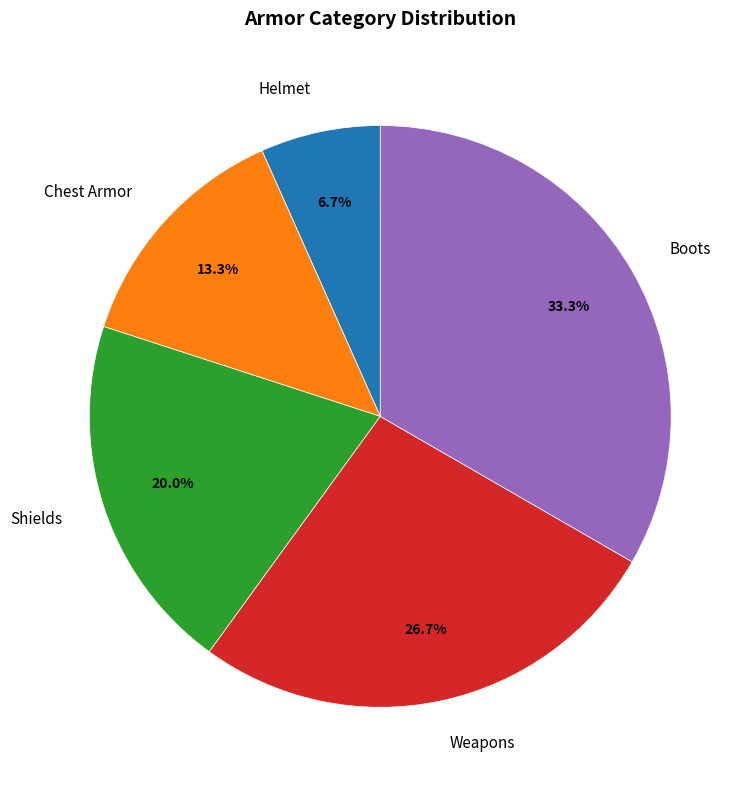

To the nearest percent, what percentage of the pie is Chest Armor?

13%